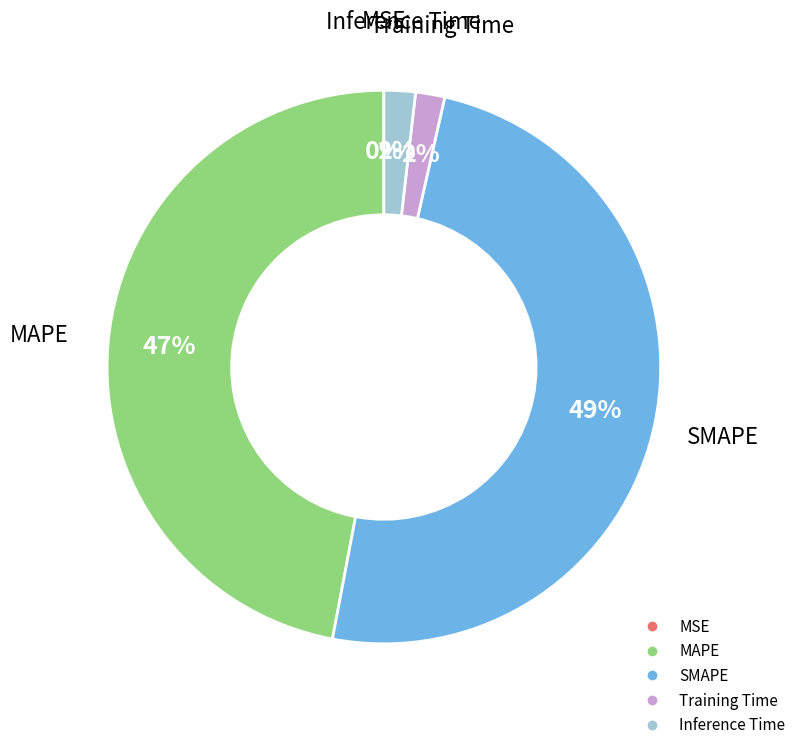

To the nearest percent, what is the difference between the Training Time and MAPE slice percentages?

45%